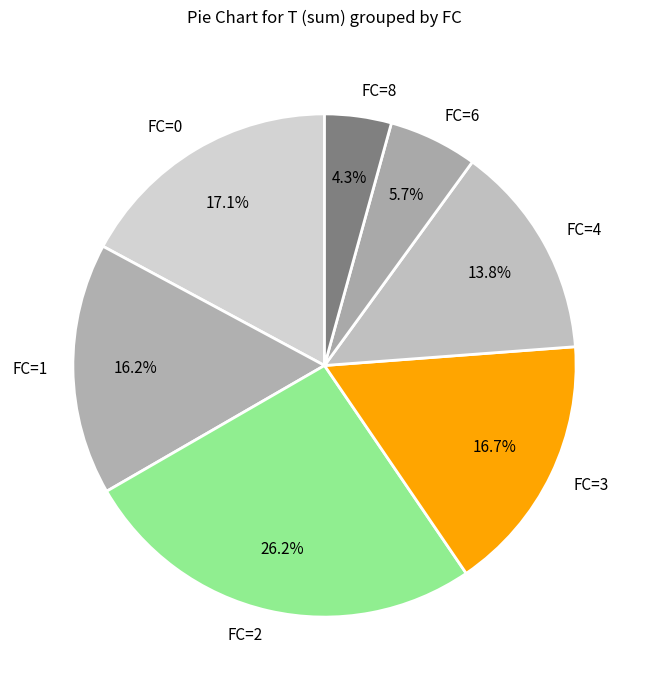

To the nearest percent, what is the difference between the largest and smallest slice percentages?

22%